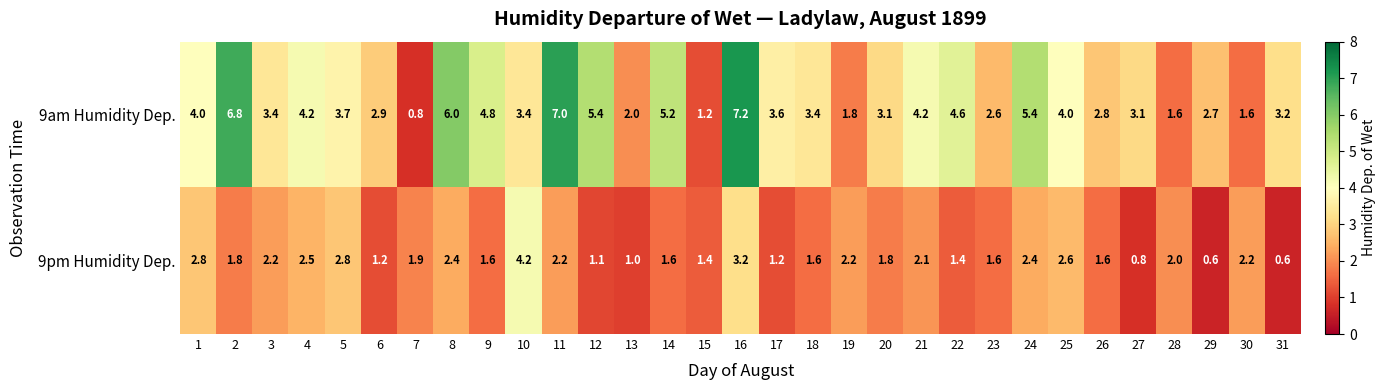

What is the maximum value shown in the chart?

7.2